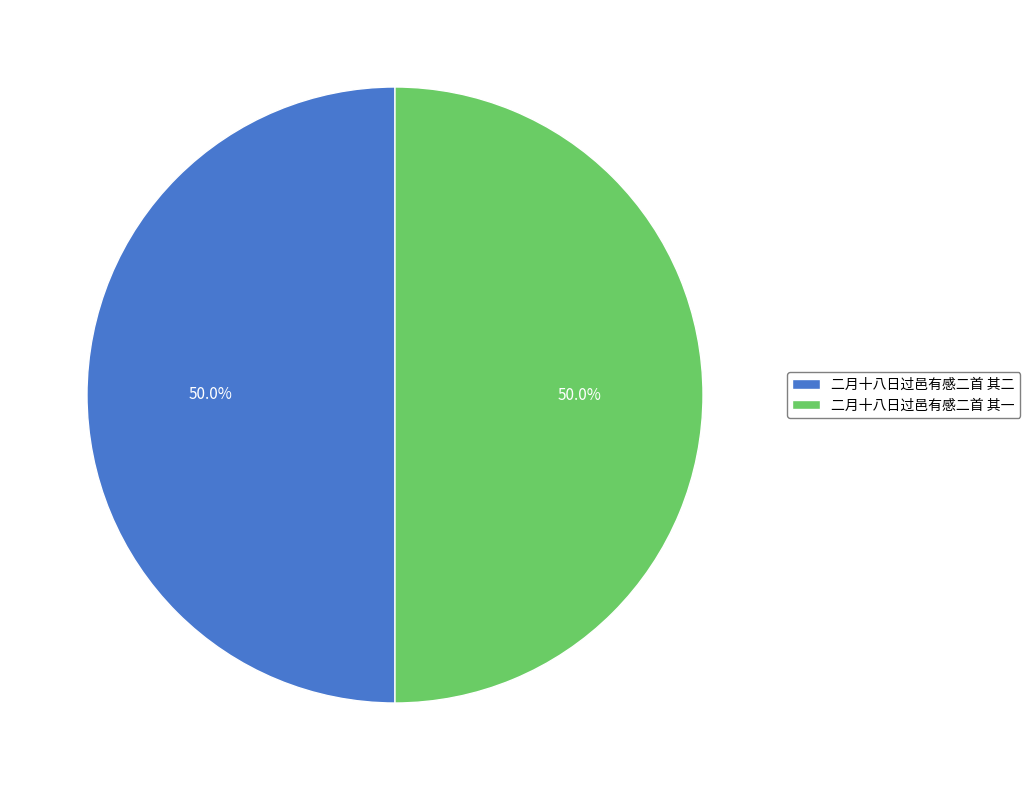

What is the total percentage of 二月十八日过邑有感二首 其一 and 二月十八日过邑有感二首 其二?

100.0%